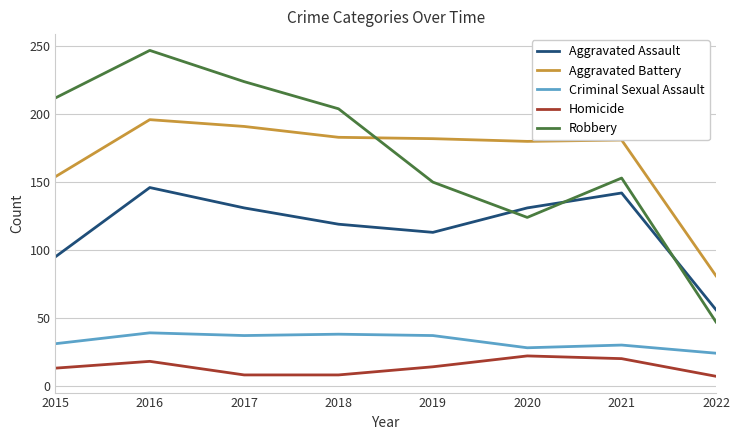

Is the value of Aggravated Battery at 2016 greater than the value of Aggravated Assault at 2018?

Yes